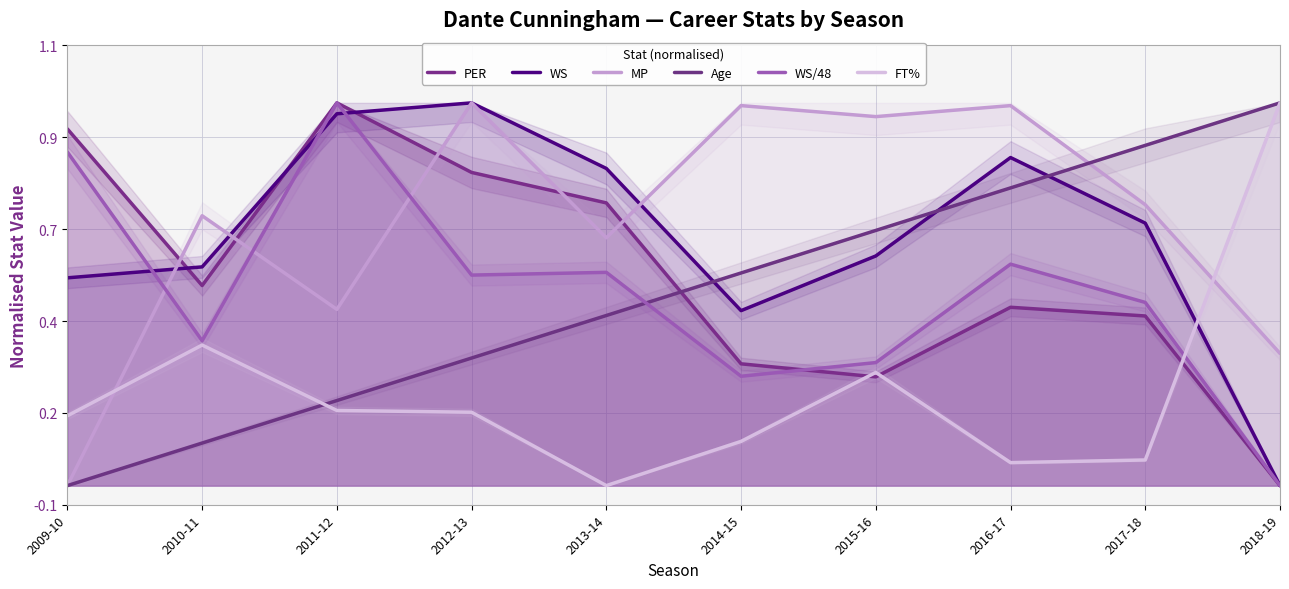

The MP series shows 1.0 at 2012-13. True or false?

True